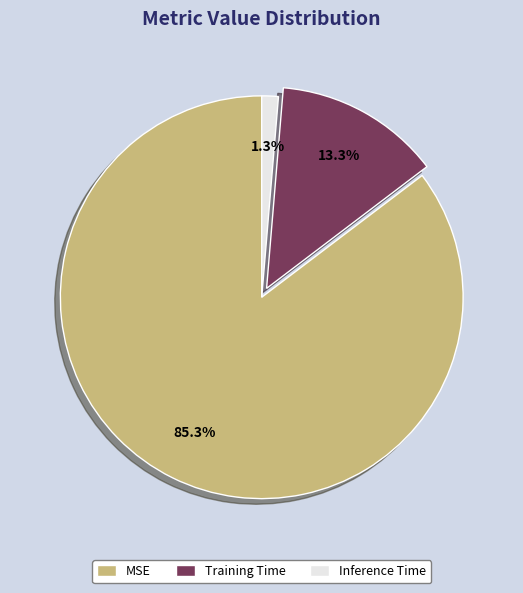

Rank the categories by value from highest to lowest.

MSE, Training Time, Inference Time